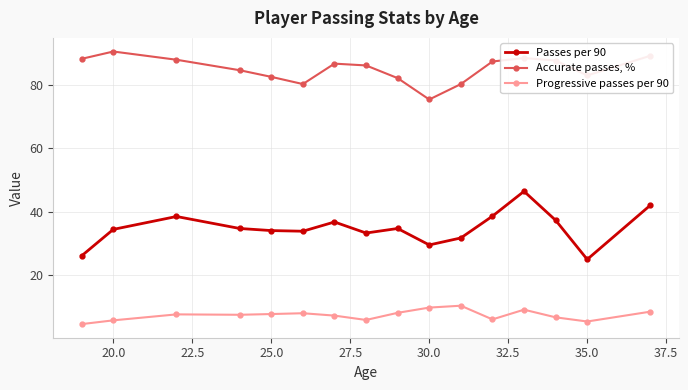

True or false: Passes per 90 and Progressive passes per 90 cross at least once.

False